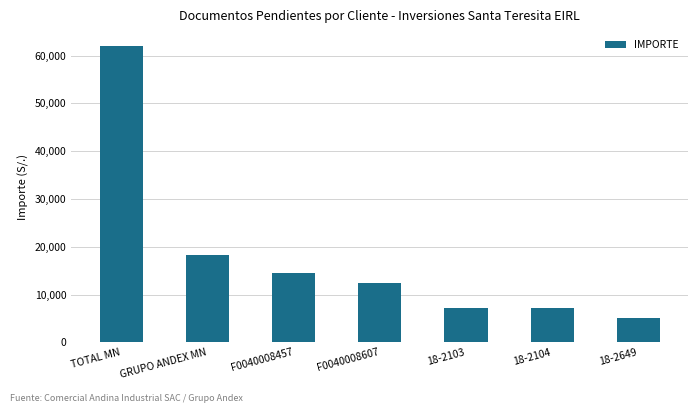

What is the difference between the values at 18-2104 and F0040008457?

7246.3